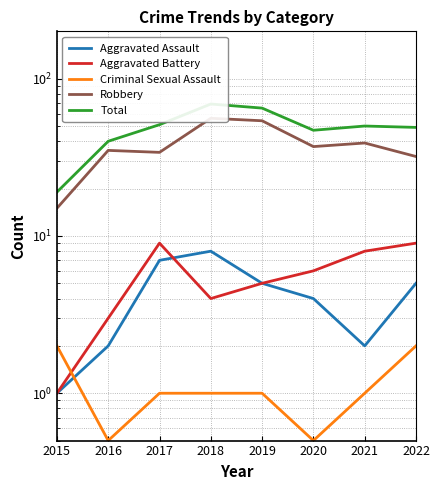

Reading left to right, list all the values displayed in this chart.

Aggravated Assault: 2015=1.0	2016=2.0	2017=7.0	2018=8.0	2019=5.0	2020=4.0	2021=2.0	2022=5.0
Aggravated Battery: 2015=1.0	2016=3.0	2017=9.0	2018=4.0	2019=5.0	2020=6.0	2021=8.0	2022=9.0
Criminal Sexual Assault: 2015=2.0	2016=0.5	2017=1.0	2018=1.0	2019=1.0	2020=0.5	2021=1.0	2022=2.0
Robbery: 2015=15.0	2016=35.0	2017=34.0	2018=56.0	2019=54.0	2020=37.0	2021=39.0	2022=32.0
Total: 2015=19.0	2016=40.0	2017=51.0	2018=69.0	2019=65.0	2020=47.0	2021=50.0	2022=49.0